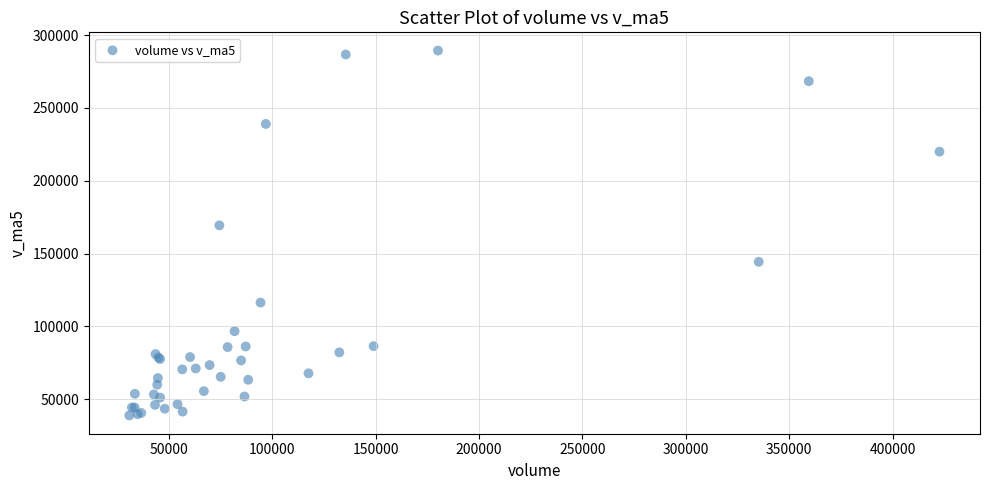

What Y value in the scatter plot is closest to 164072?

169341.5